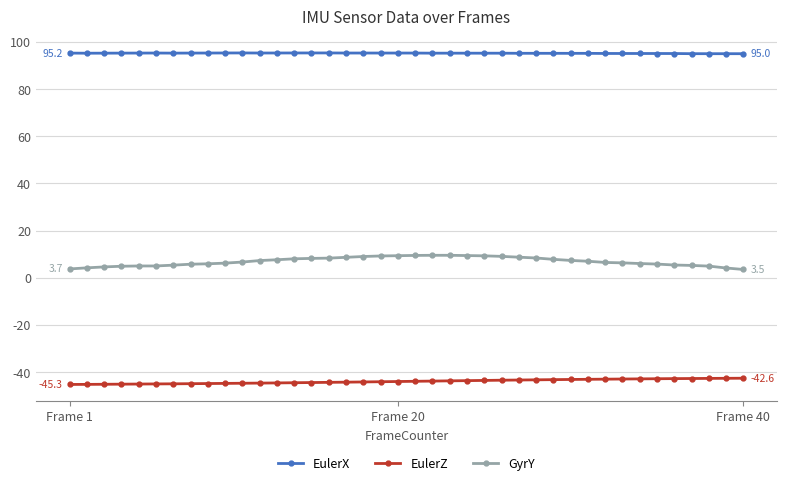

At how many categories does at least one series exceed 75?

40